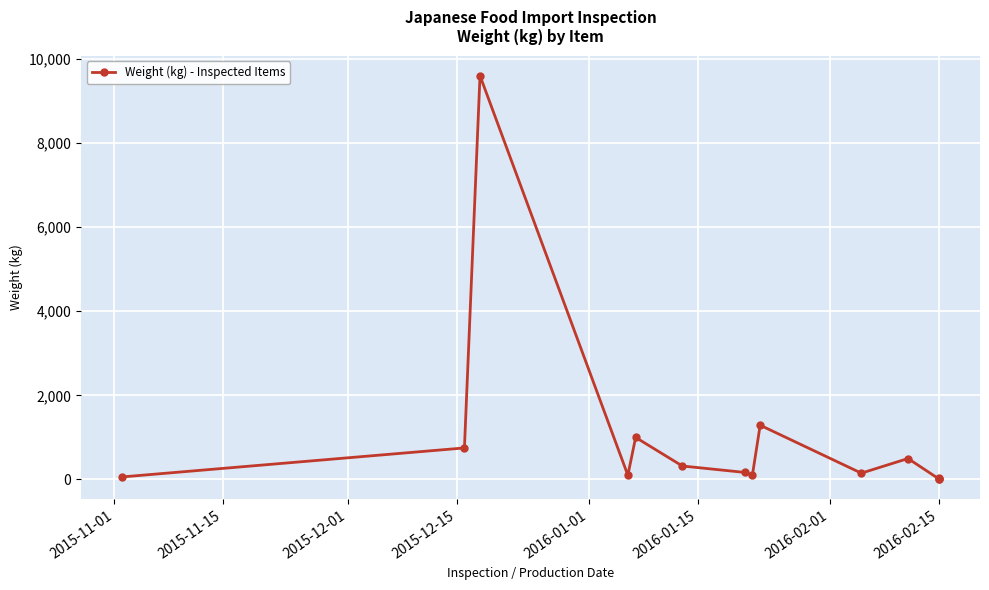

What is the value of the 7th point from the left?

168.0